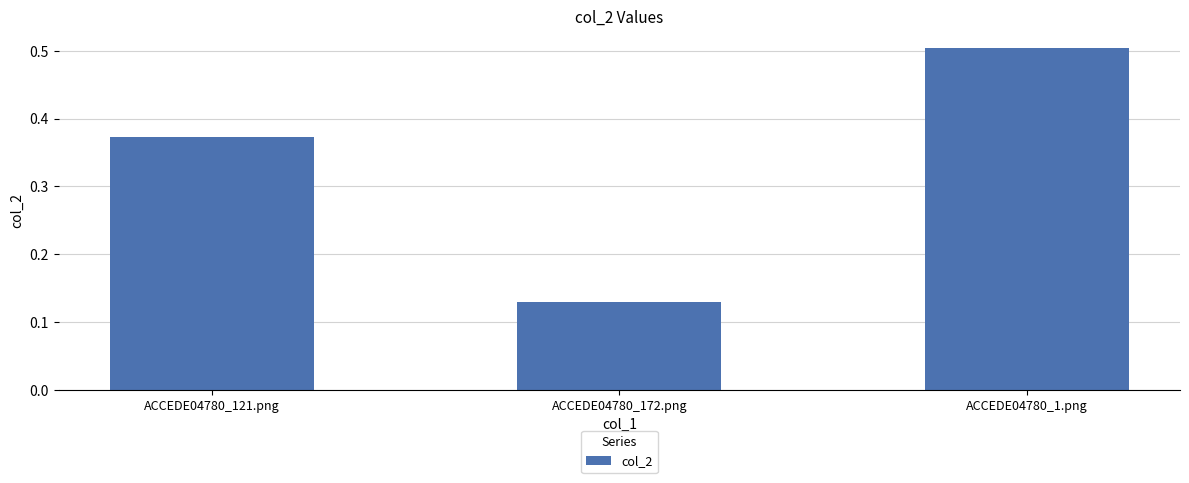

What value does the data have at ACCEDE04780_1.png?

0.5